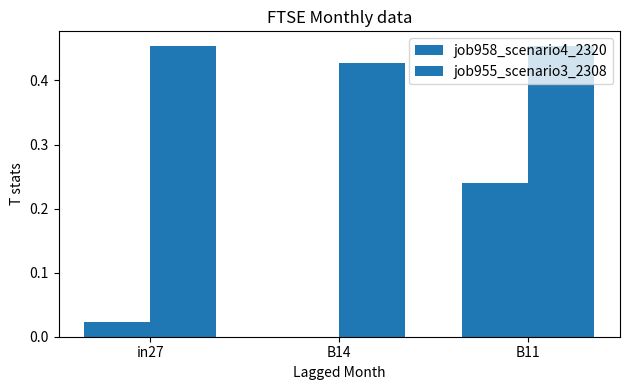

Which series has the largest range (max minus min)?

job958_scenario4_2320